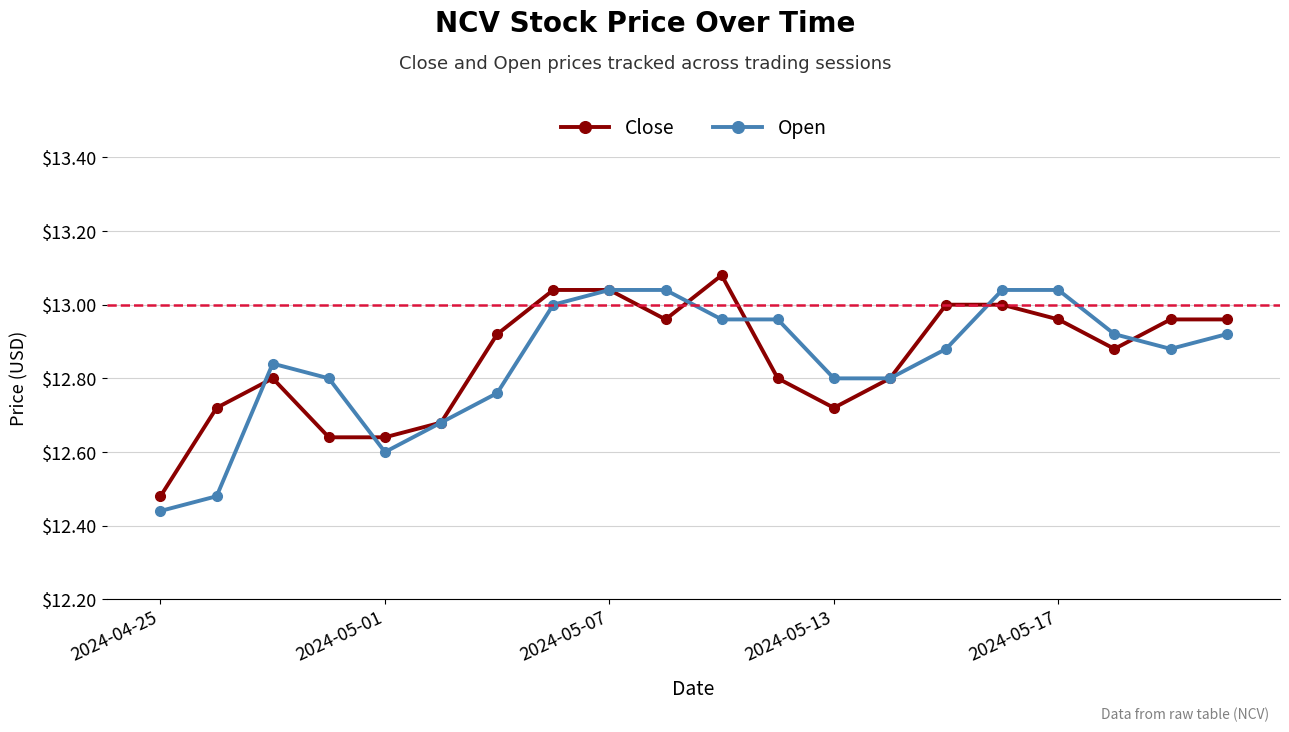

How many lines are shown in the chart?

2